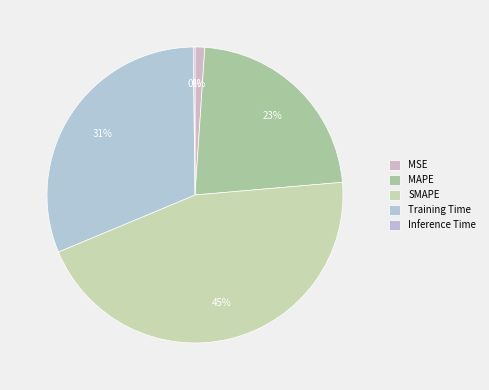

Is there a majority slice in this chart?

No